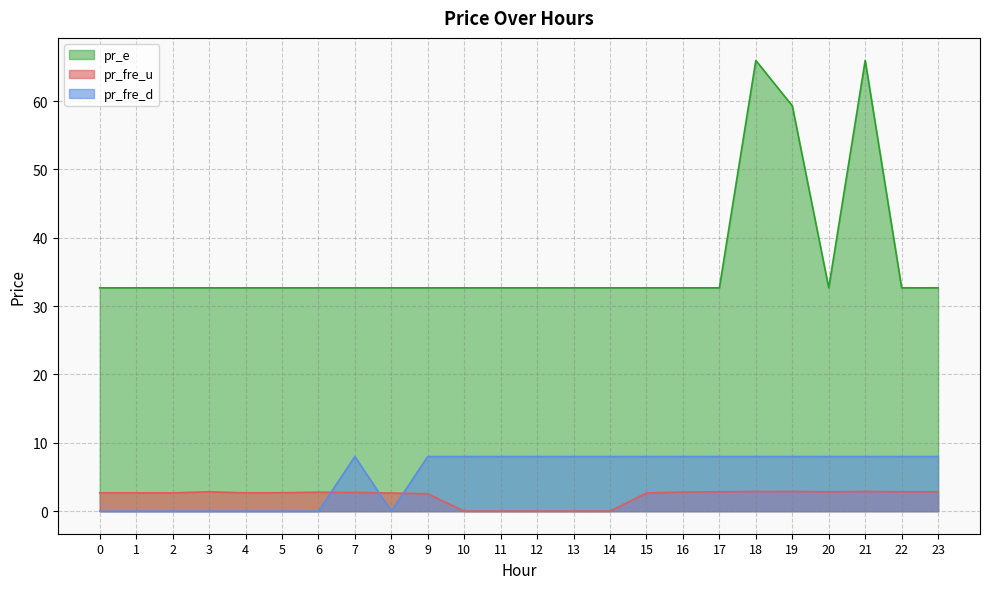

Where is the first local minimum for pr_fre_d?

3